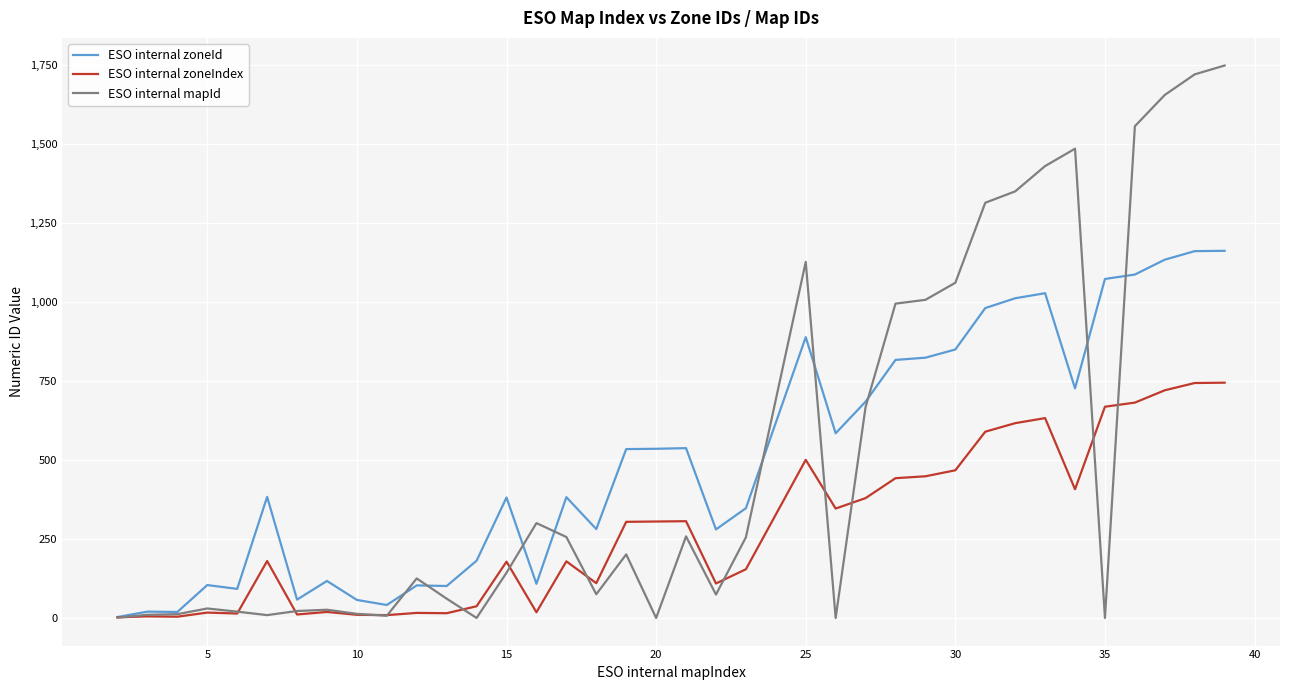

Rank the series by their maximum value, from highest to lowest.

ESO internal mapId, ESO internal zoneId, ESO internal zoneIndex